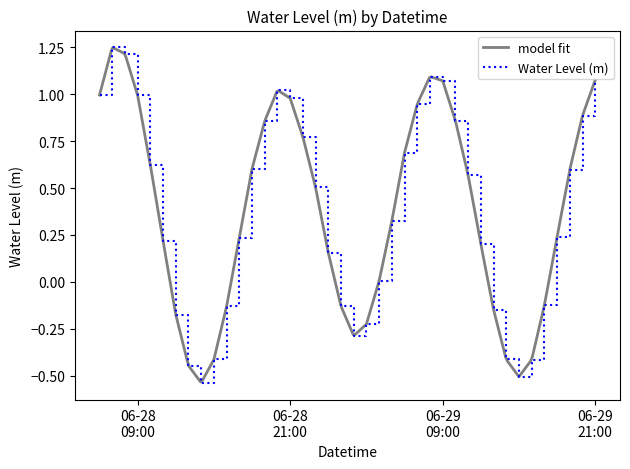

List the labels in order of value, smallest first.

2024-06-28 14:00:00, 2024-06-29 15:00:00, 2024-06-28 13:00:00, 2024-06-29 16:00:00, 2024-06-28 15:00:00, 2024-06-29 14:00:00, 2024-06-29 02:00:00, 2024-06-29 03:00:00, 2024-06-28 12:00:00, 2024-06-29 13:00:00, 2024-06-28 16:00:00, 2024-06-29 01:00:00, 2024-06-29 17:00:00, 2024-06-29 04:00:00, 2024-06-29 00:00:00, 2024-06-29 12:00:00, 2024-06-28 11:00:00, 2024-06-28 17:00:00, 2024-06-29 18:00:00, 2024-06-29 05:00:00, 2024-06-28 23:00:00, 2024-06-29 11:00:00, 2024-06-29 19:00:00, 2024-06-28 18:00:00, 2024-06-28 10:00:00, 2024-06-29 06:00:00, 2024-06-28 22:00:00, 2024-06-28 19:00:00, 2024-06-29 10:00:00, 2024-06-29 20:00:00, 2024-06-29 07:00:00, 2024-06-28 21:00:00, 2024-06-28 09:00:00, 2024-06-28 06:00:00, 2024-06-28 20:00:00, 2024-06-29 09:00:00, 2024-06-29 21:00:00, 2024-06-29 08:00:00, 2024-06-28 08:00:00, 2024-06-28 07:00:00